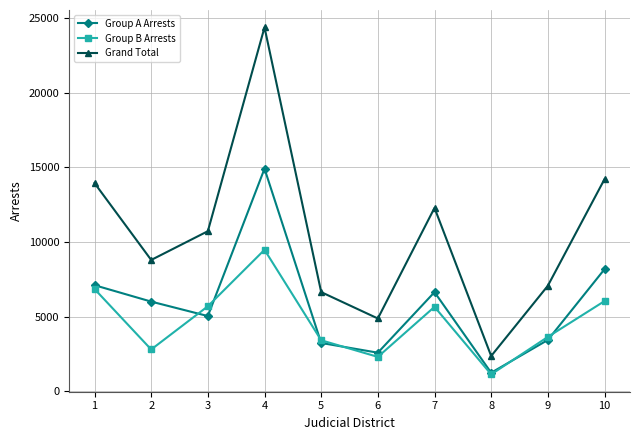

List the labels in order of Grand Total value, largest first.

4, 10, 1, 7, 3, 2, 9, 5, 6, 8